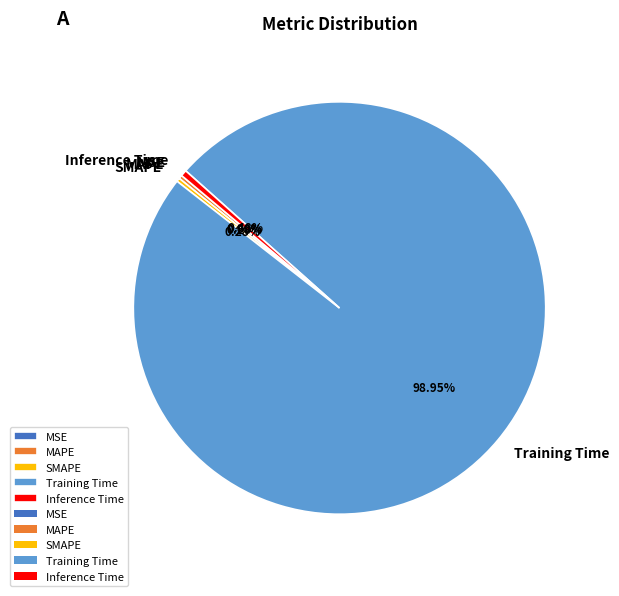

Which category has the biggest portion of the pie?

Training Time